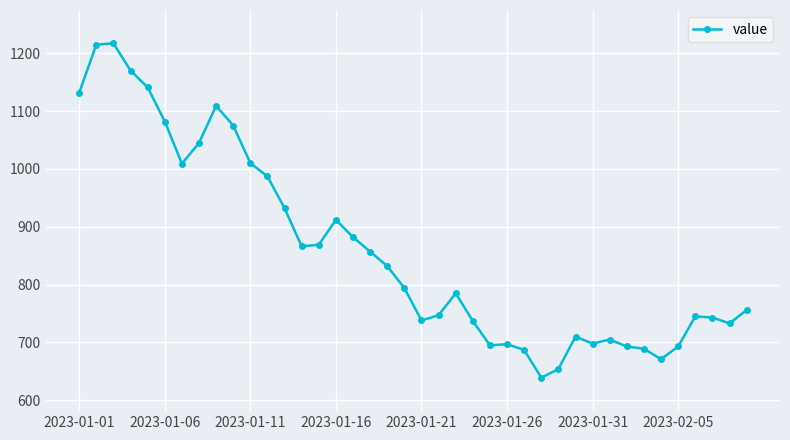

Count the number of data series in this chart.

1